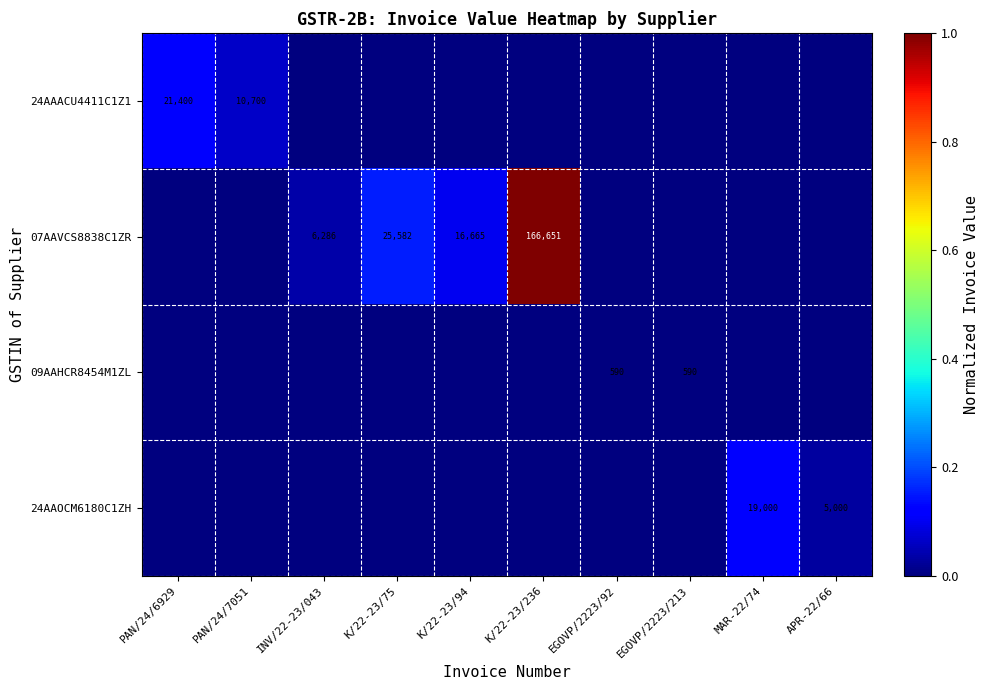

Is it true that 24AAACU4411C1Z1 equals 10700 at PAN/24/7051?

True